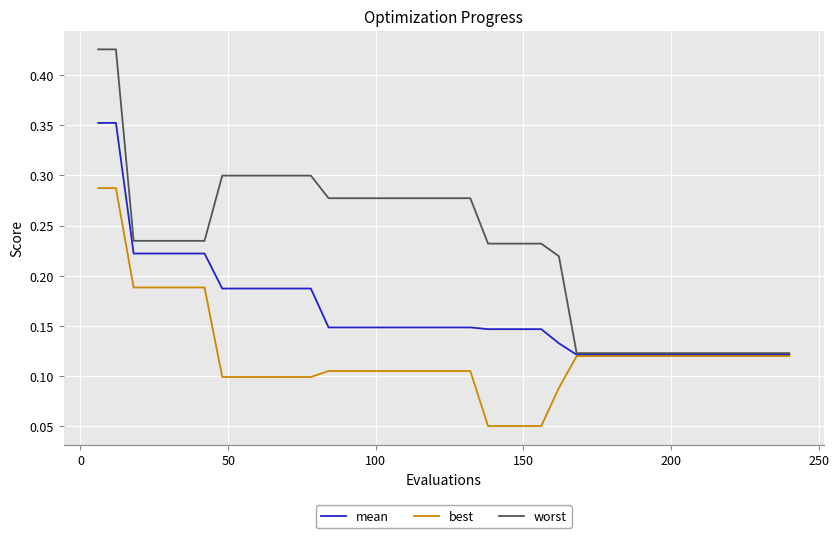

Rank the series by their maximum value, from lowest to highest.

best, mean, worst